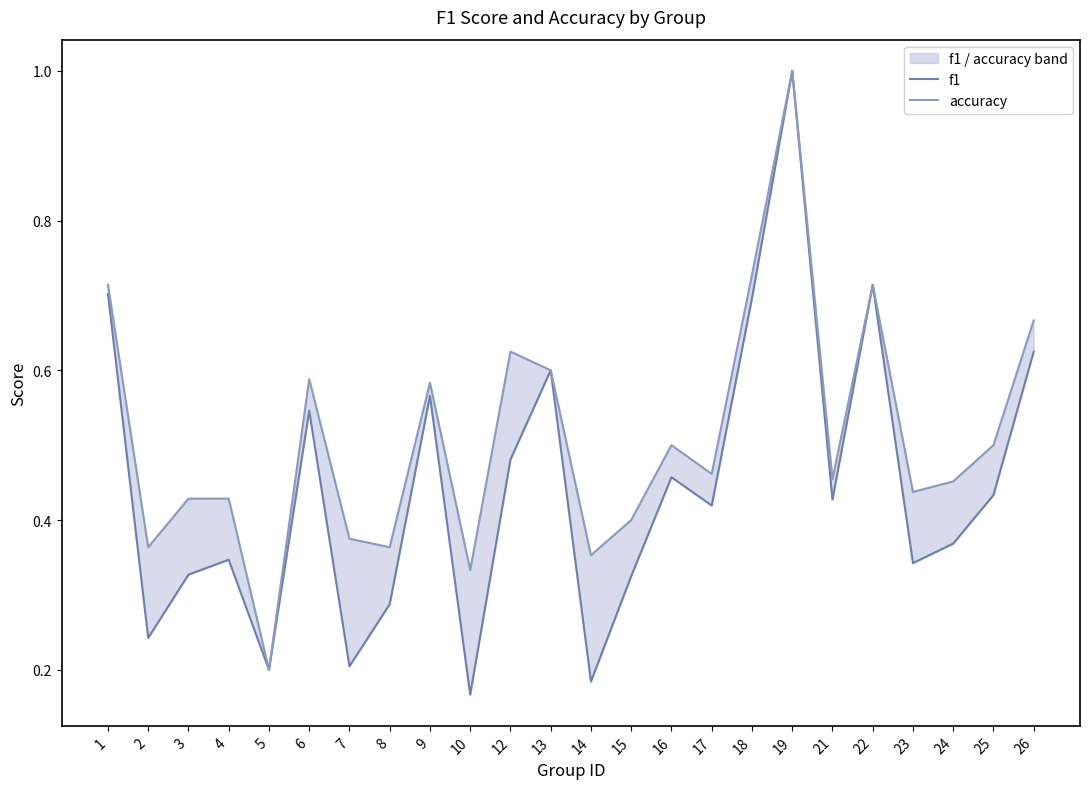

List the labels in order of f1 value, smallest first.

10, 14, 5, 7, 2, 8, 15, 3, 23, 4, 24, 17, 21, 25, 16, 12, 6, 9, 13, 26, 18, 1, 22, 19